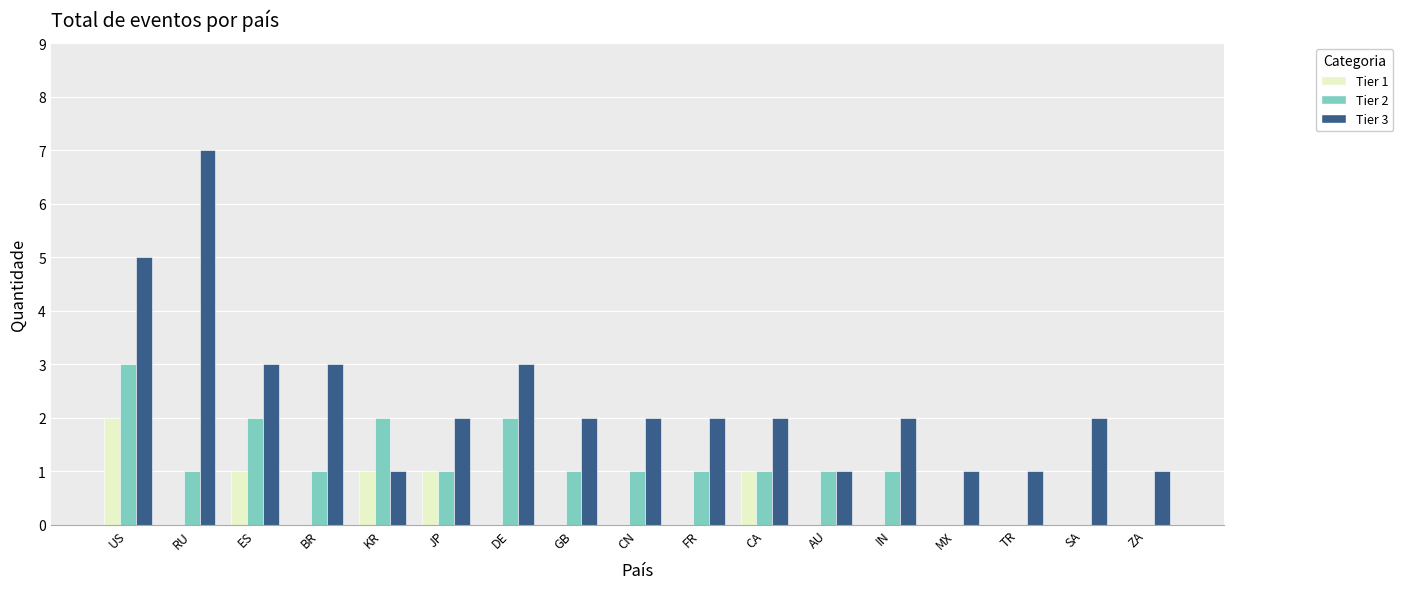

Which series has the largest range (max minus min)?

Tier 3